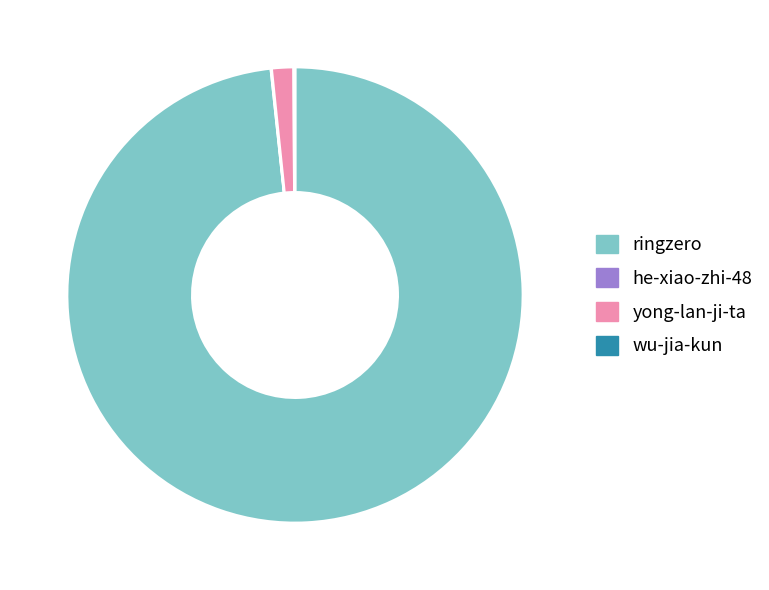

Which slice is the largest?

ringzero